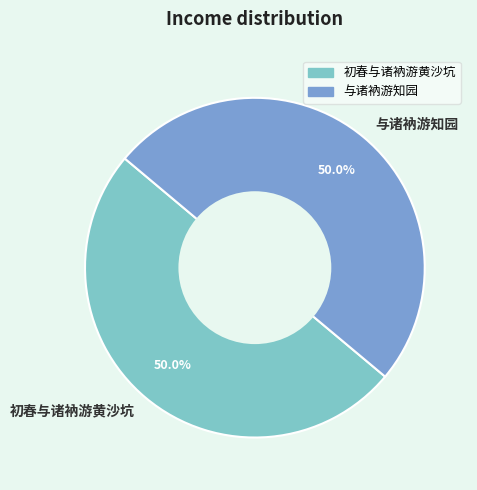

True or false: 初春与诸衲游黄沙坑 accounts for 43% of the total.

False